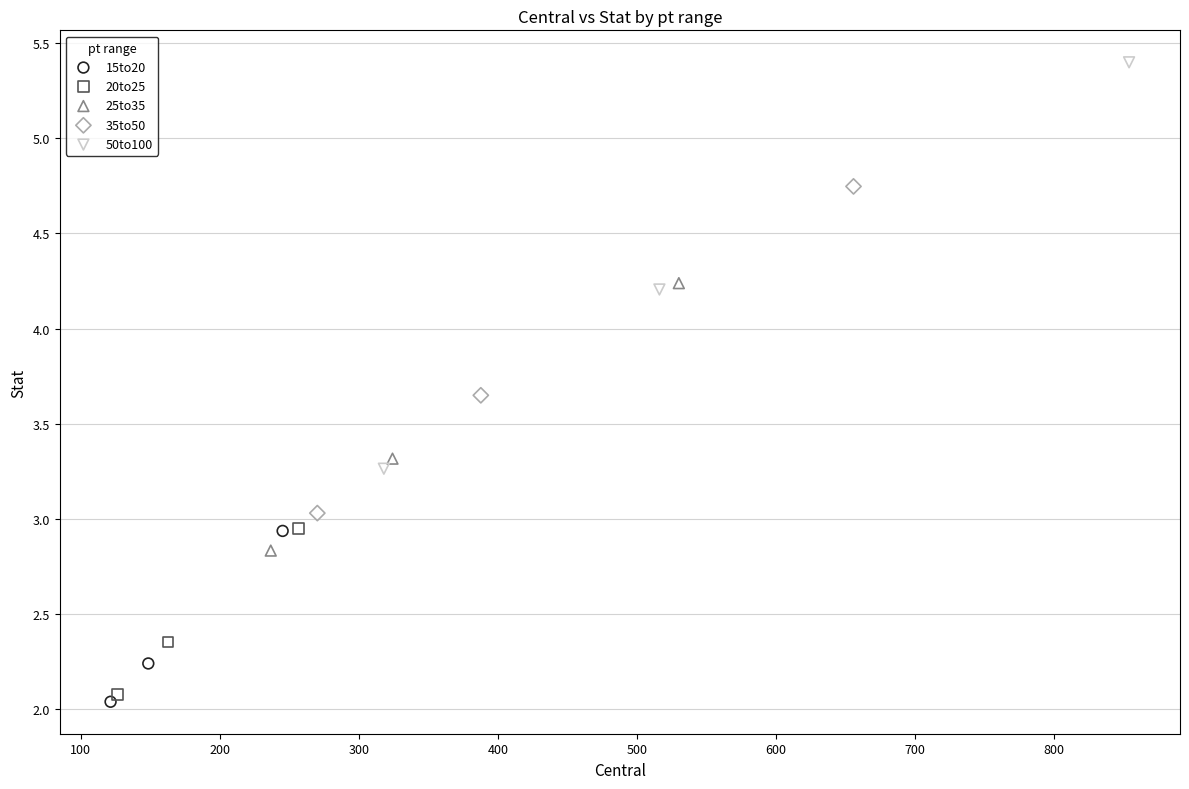

Which series has the widest spread of Y values?

50to100